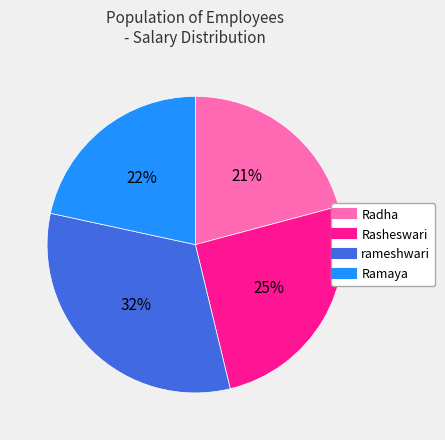

What percentage is the Ramaya slice, to the nearest percent?

22%